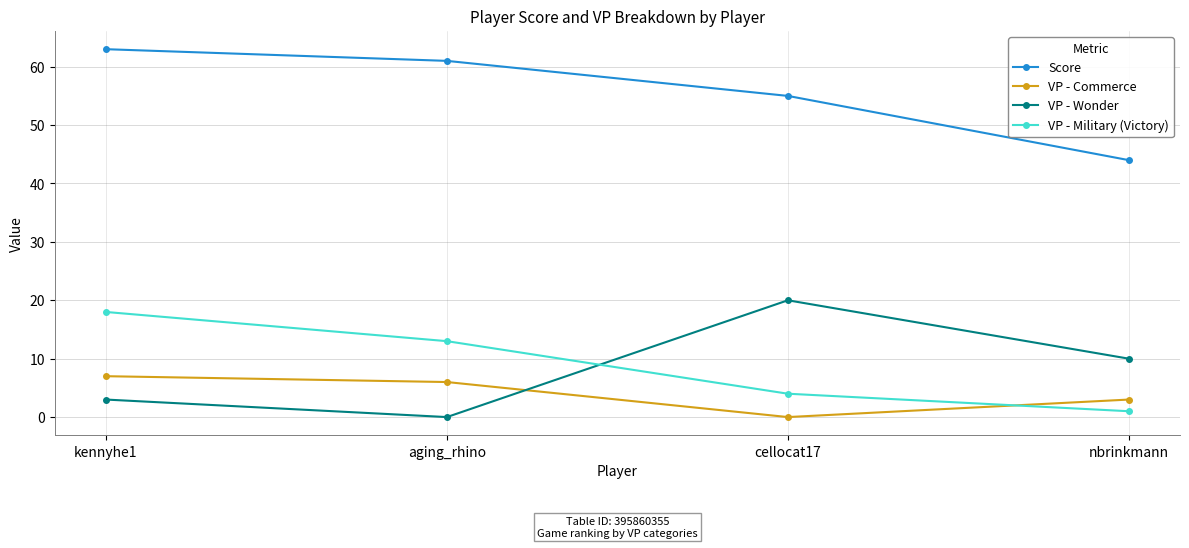

Which series has the largest total across all categories?

Score